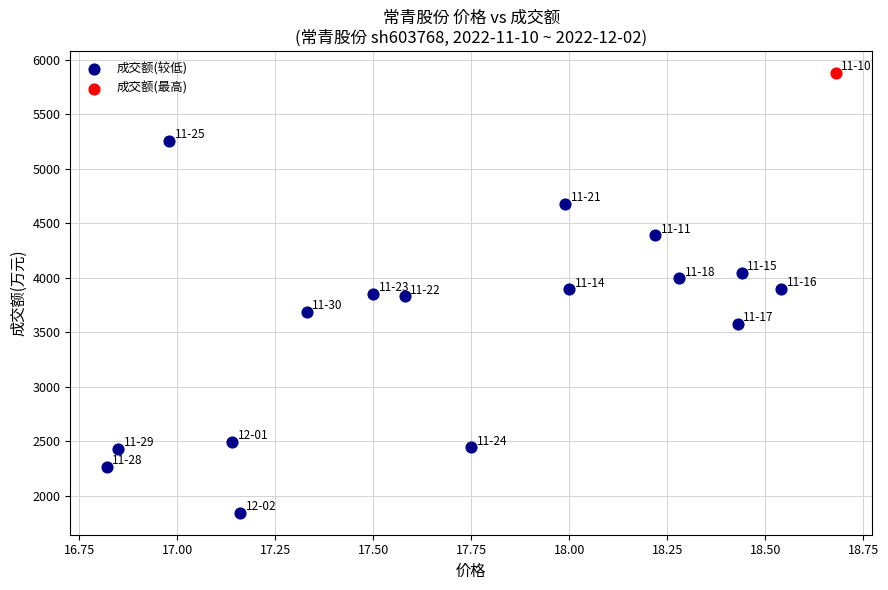

What are all the series names shown in the legend?

成交额(较低), 成交额(最高)